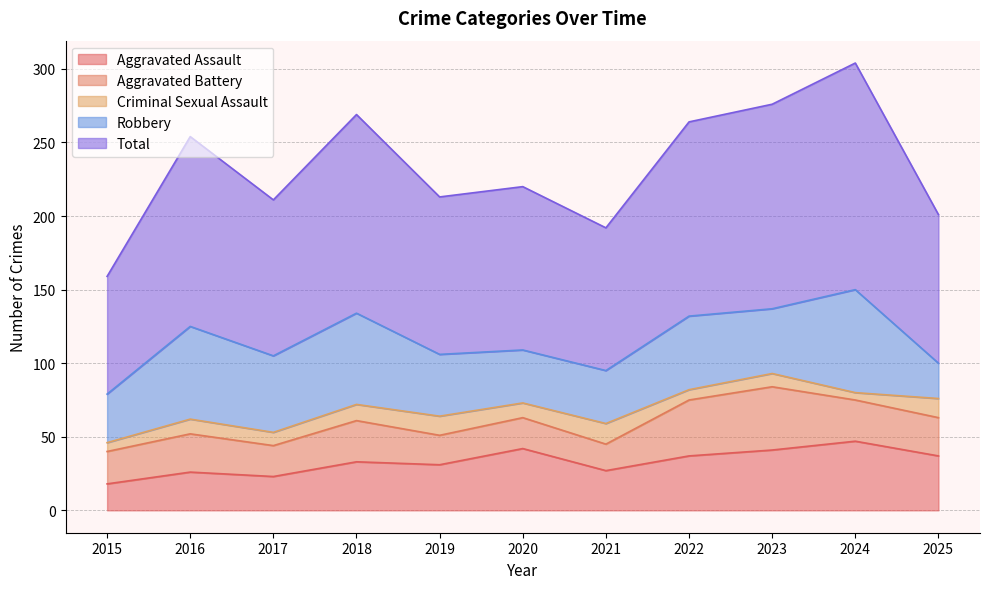

In Aggravated Battery, how many points are higher than both neighbors (excluding endpoints)?

4